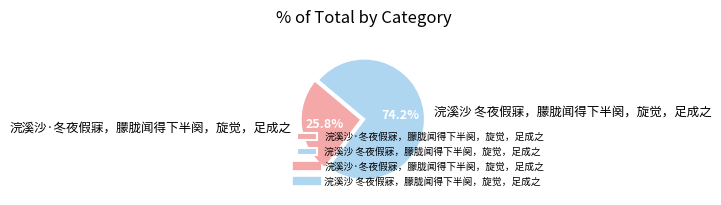

How much of the chart is everything except 浣溪沙 冬夜假寐，朦胧闻得下半阕，旋觉，足成之?

25.8%